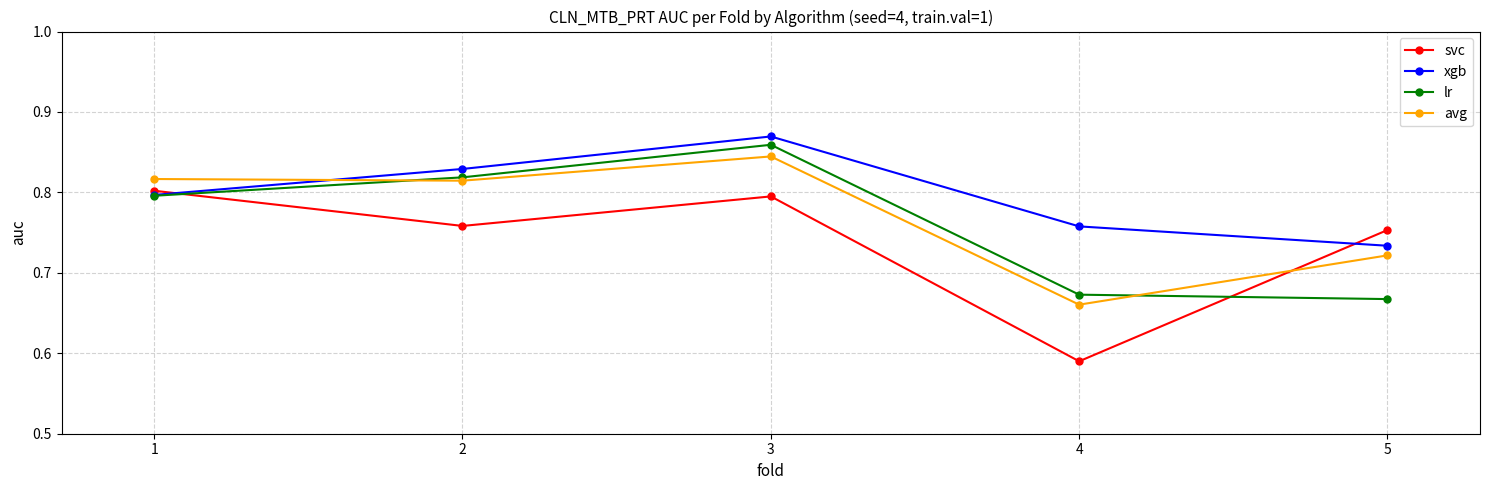

What is the sum of all svc values?

3.7